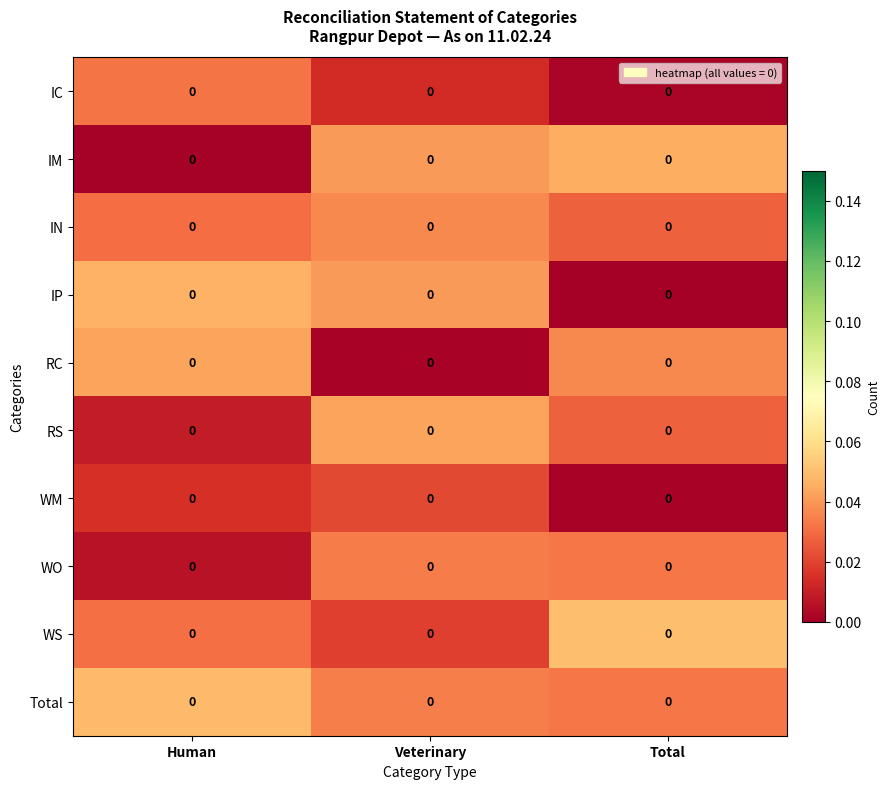

How many distinct data groups are displayed?

10